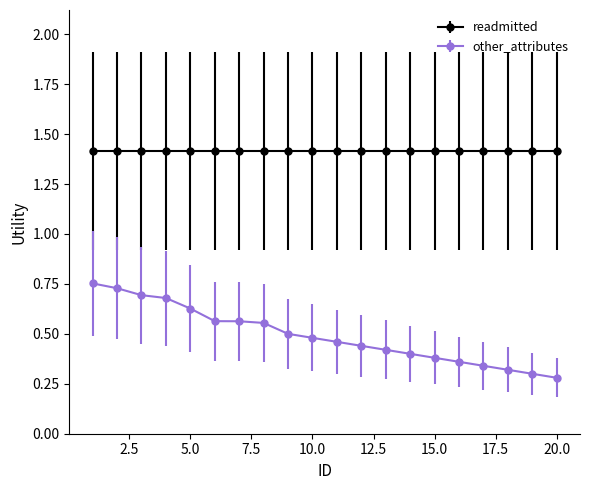

Is this an area chart (filled region under the line)?

No